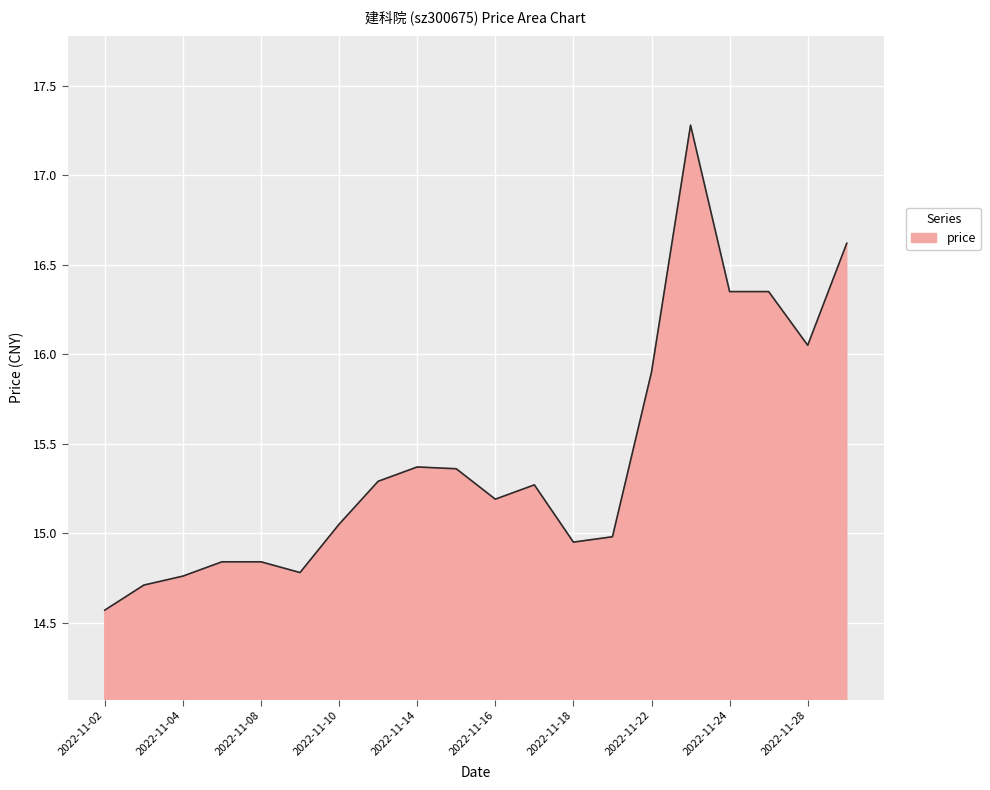

What is the minimum value shown in the chart?

14.6